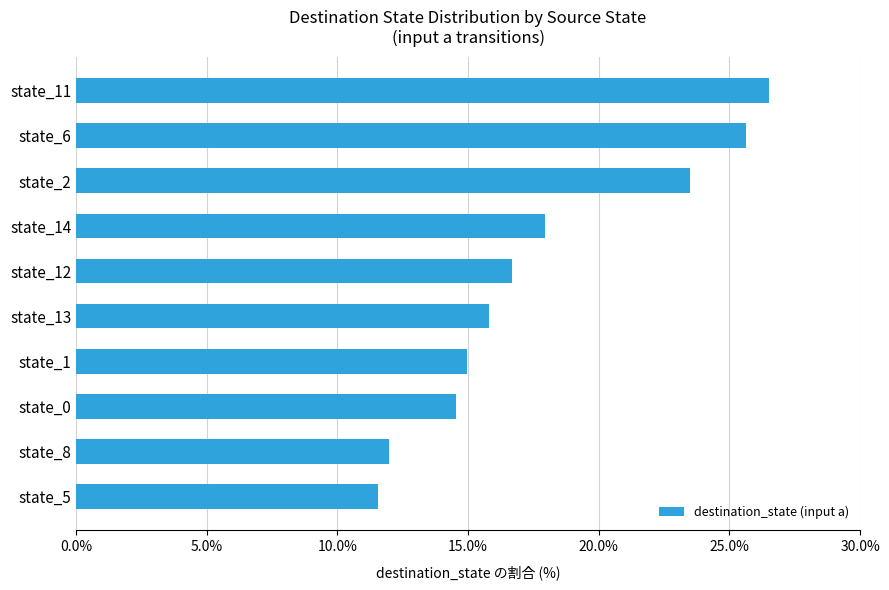

What is the difference between the maximum and minimum values?

15.0